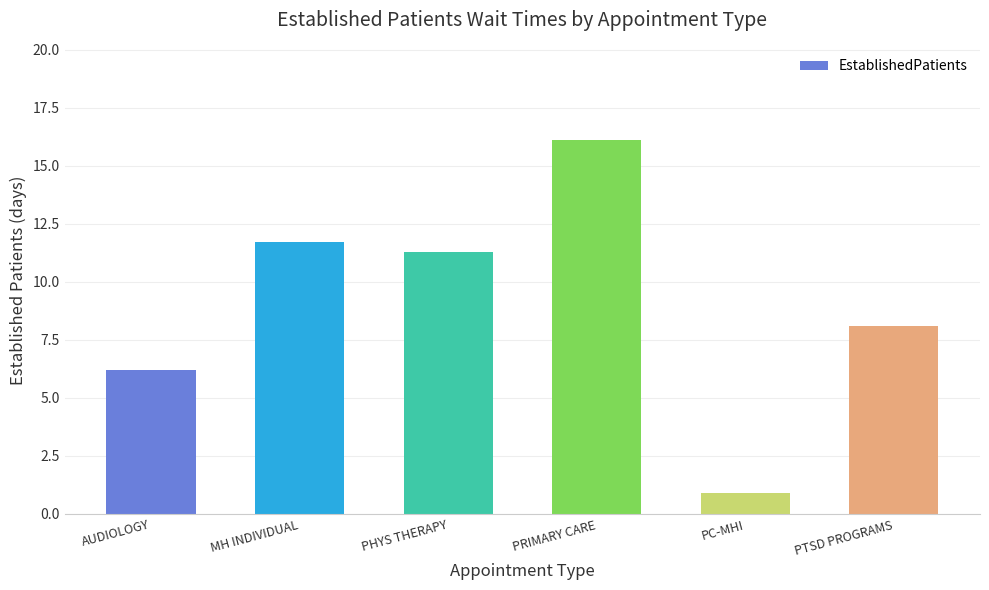

Reading left to right, what are all the values shown in this chart?

AUDIOLOGY=6.2	MH INDIVIDUAL=11.7	PHYS THERAPY=11.3	PRIMARY CARE=16.1	PC-MHI=0.9	PTSD PROGRAMS=8.1